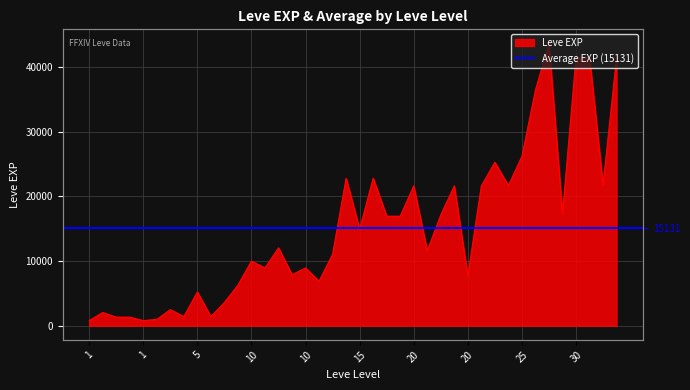

What is the change in value from 10 to 20?

+13720